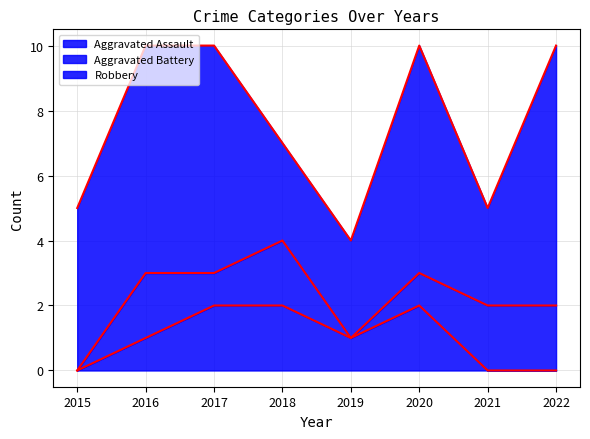

Which series changed the most between 2015 and 2022?

Robbery